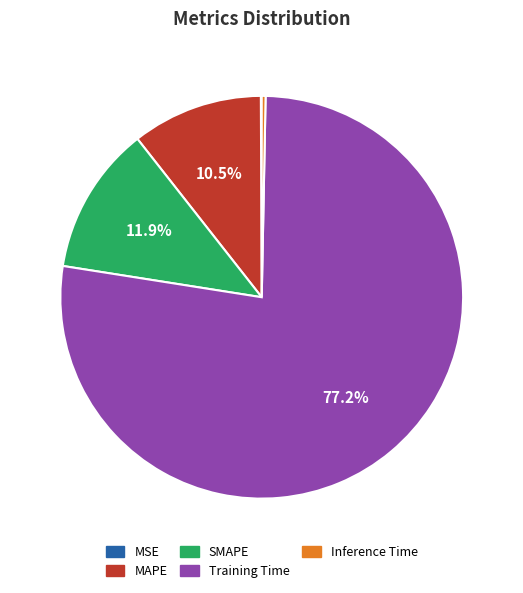

Does SMAPE account for over 50% of the chart?

No